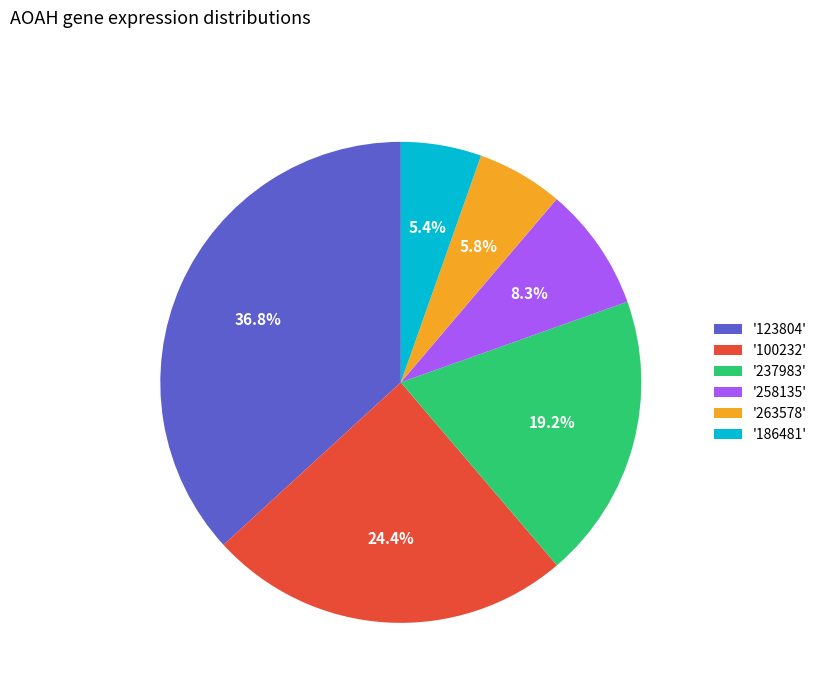

Which slice is the largest?

'123804'